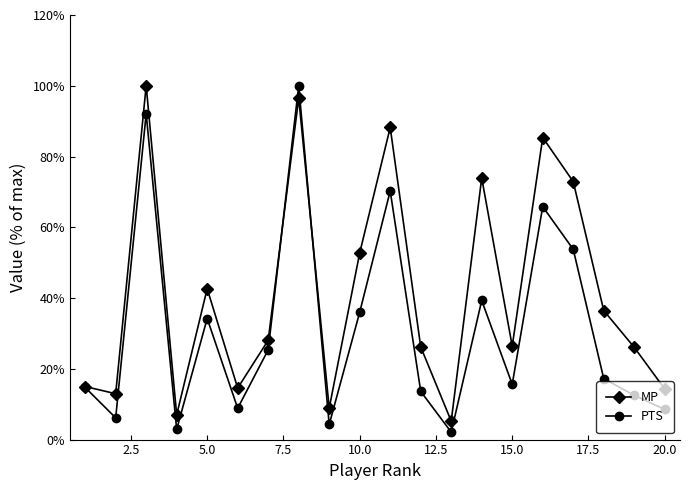

Which series has the largest range (max minus min)?

PTS